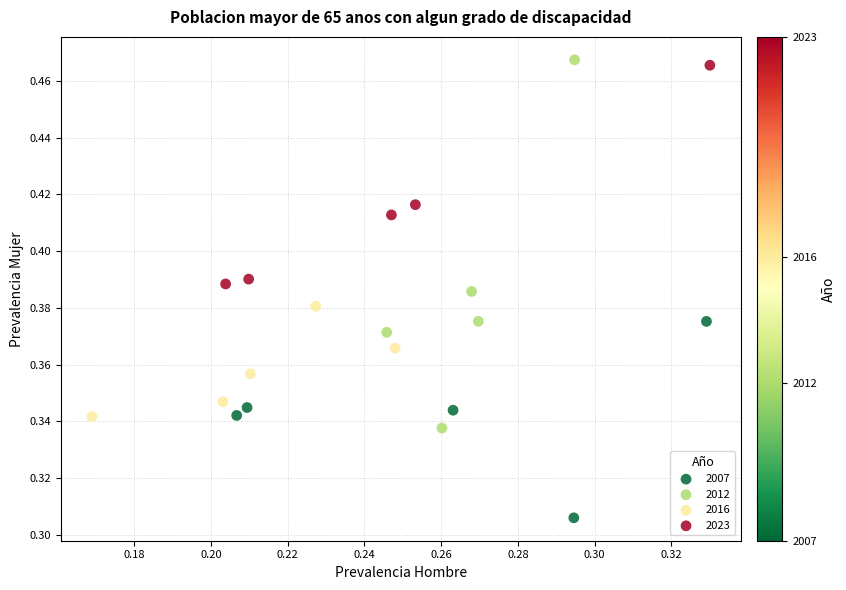

Which series has the largest Y range (max minus min)?

2012